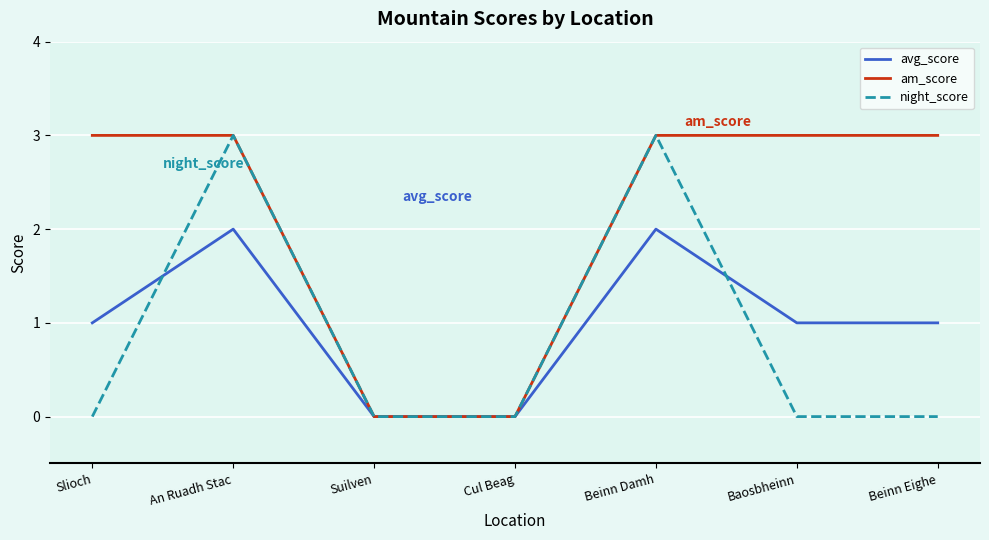

What is the total value across all series at An Ruadh Stac?

8